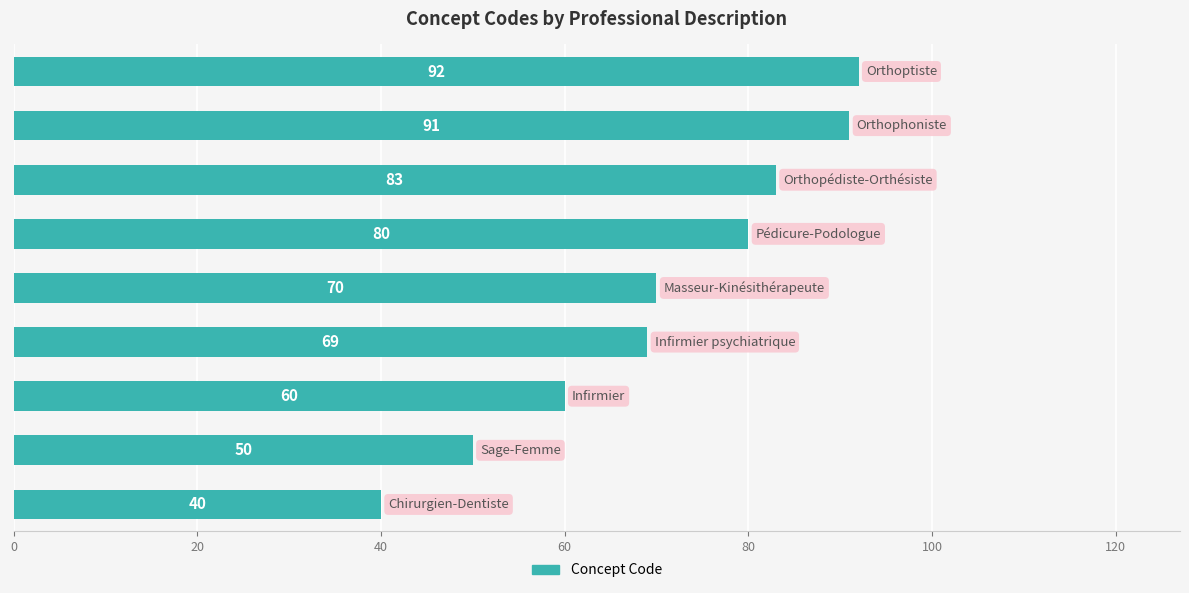

What is the difference between the maximum and minimum values?

52